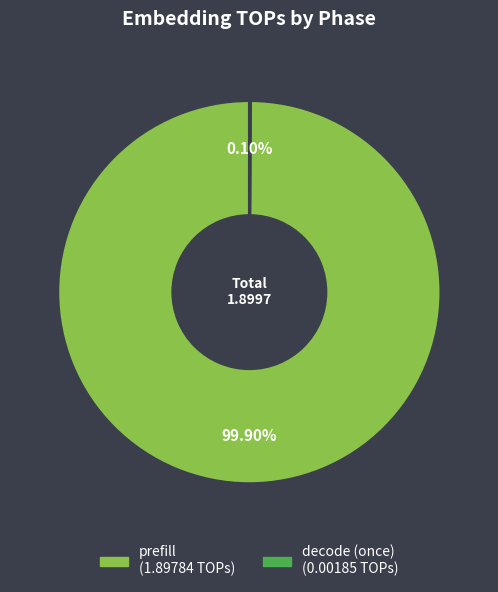

To the nearest percent, what percentage of the pie is prefill?

100%